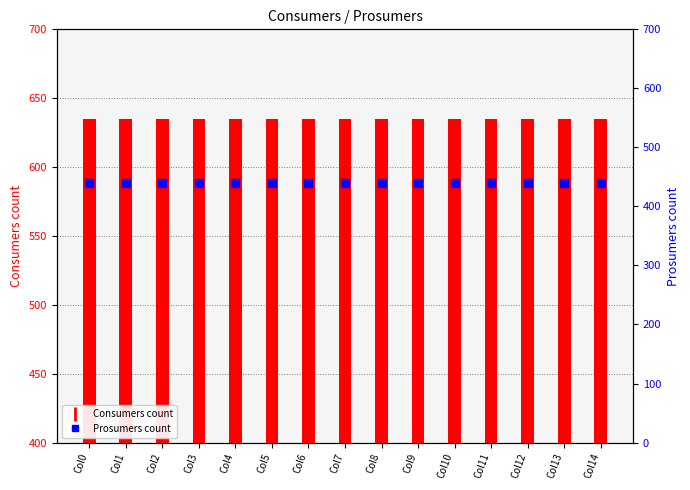

At how many categories does at least one series exceed 576?

15